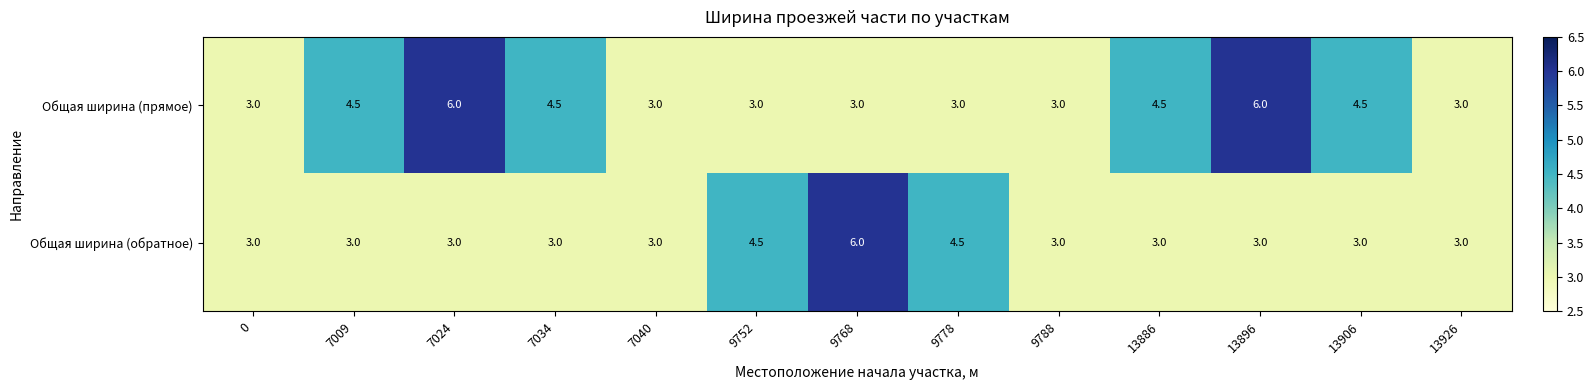

Reading right to left, extract all data points from this chart.

Общая ширина (прямое): 3.0	4.5	6.0	4.5	3.0	3.0	3.0	3.0	3.0	4.5	6.0	4.5	3.0
Общая ширина (обратное): 3.0	3.0	3.0	3.0	3.0	4.5	6.0	4.5	3.0	3.0	3.0	3.0	3.0